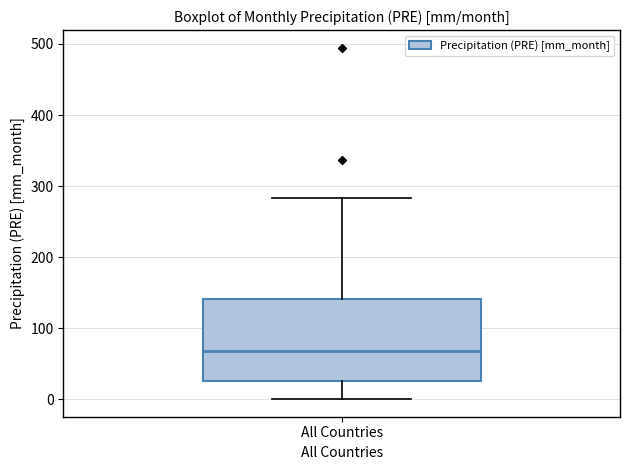

Where does the upper whisker of the box for All Countries end on the y-axis? The values are not printed on the chart, so give them approximately, as read against the axis.

280